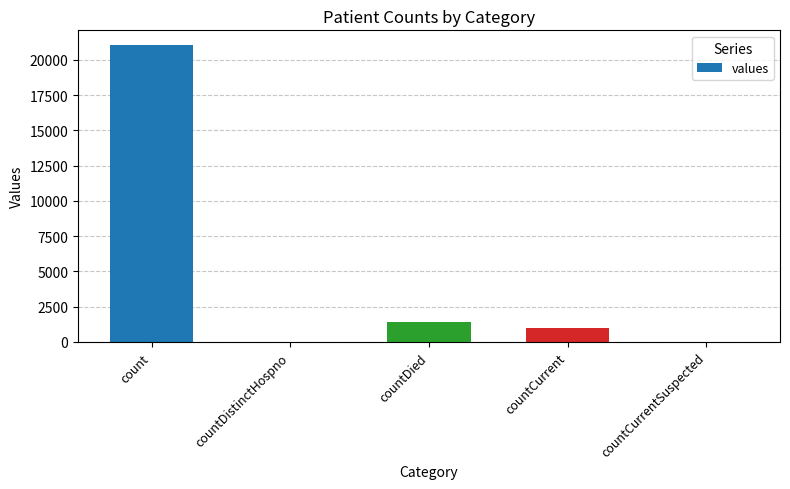

At which label is the value closest to 10525?

countDied